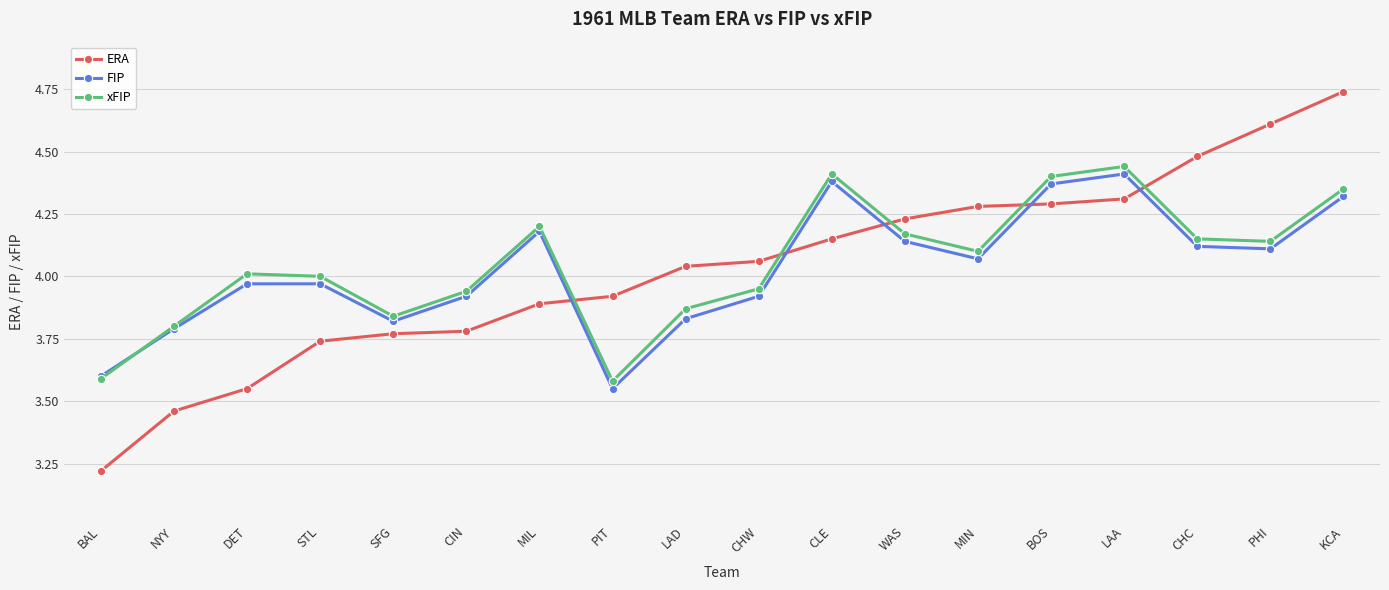

How many intersections are there between FIP and ERA?

5